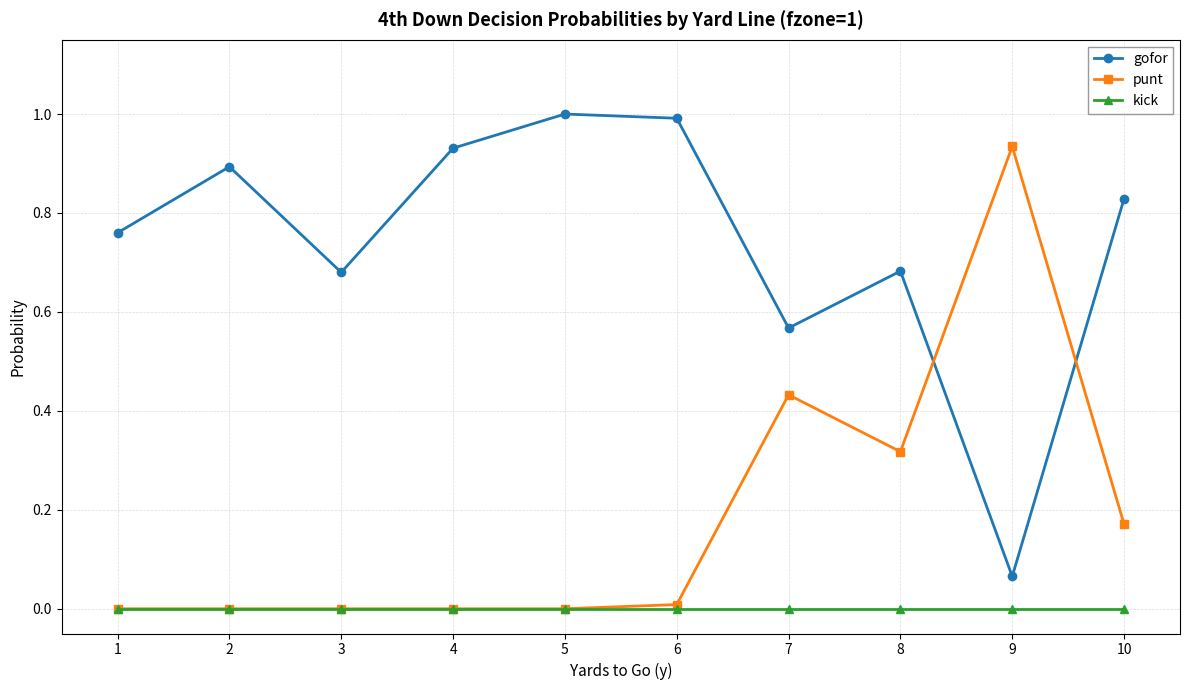

True or false: kick and gofor cross at least once.

False